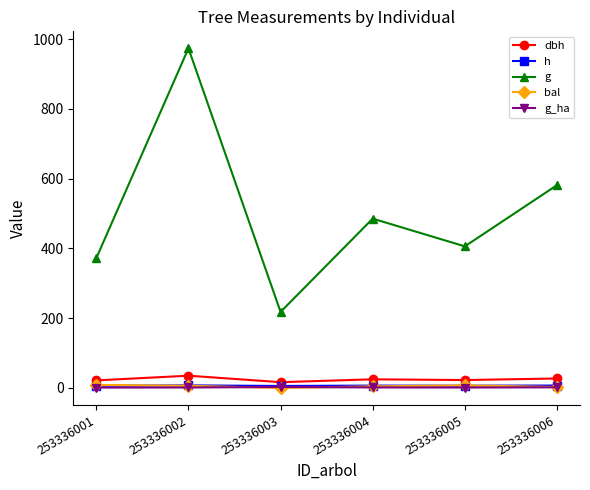

At which category does g reach its first local valley?

253336003